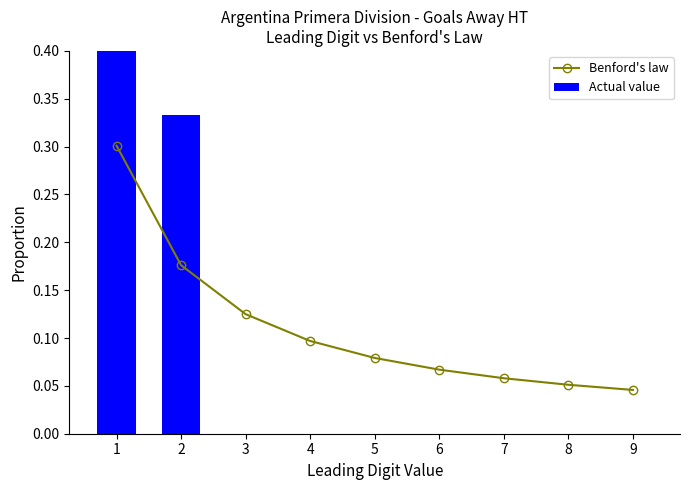

At how many categories does at least one series exceed 0?

9